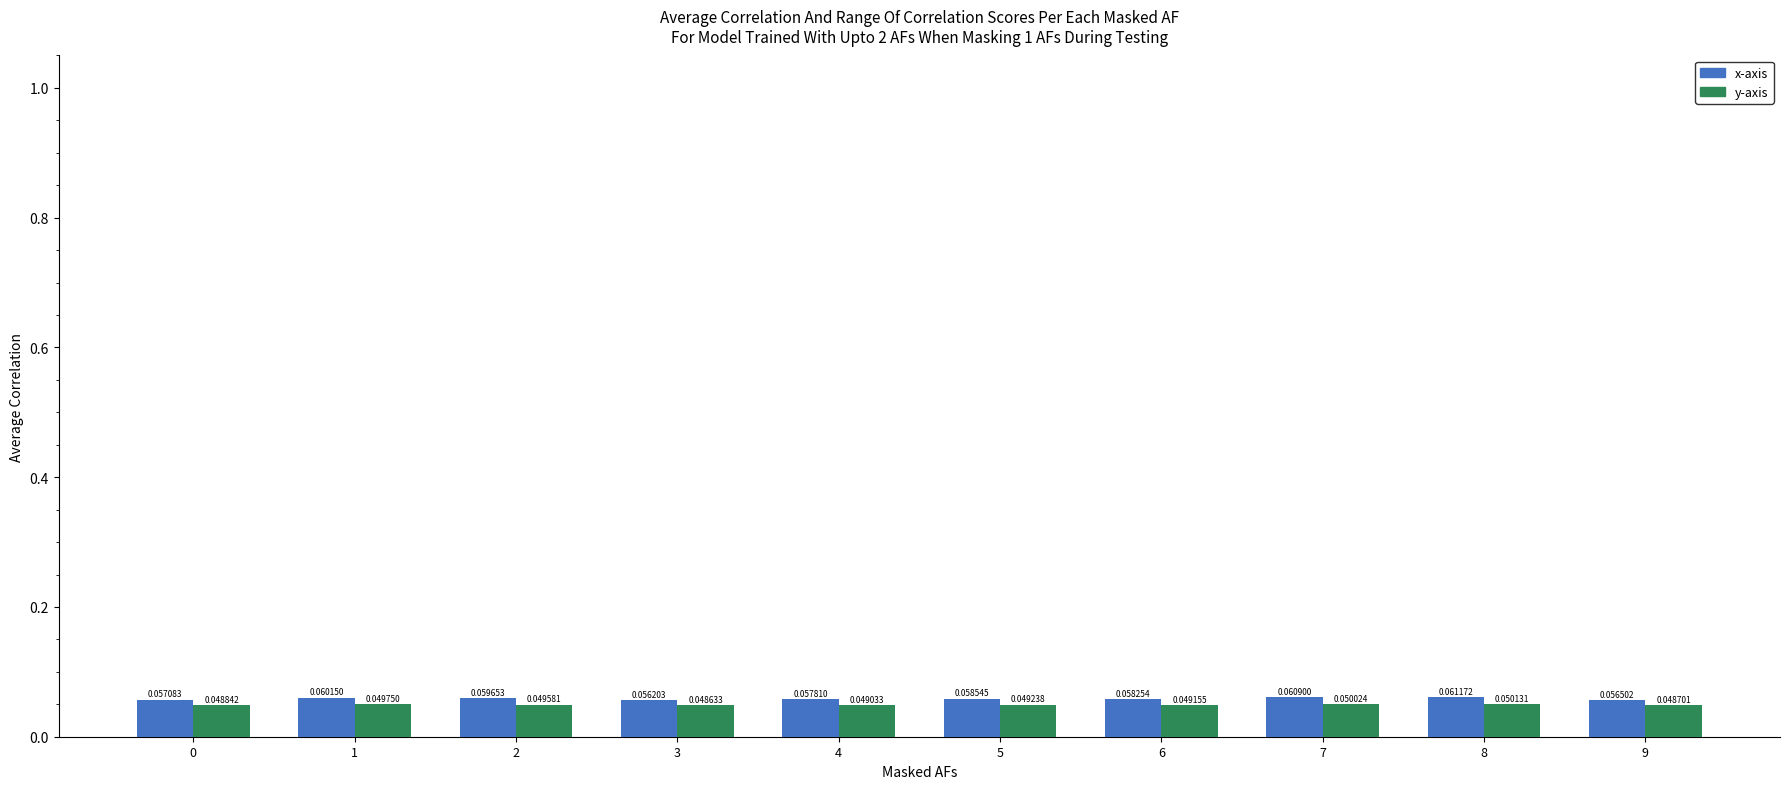

What are all the series names shown in the legend?

x-axis, y-axis